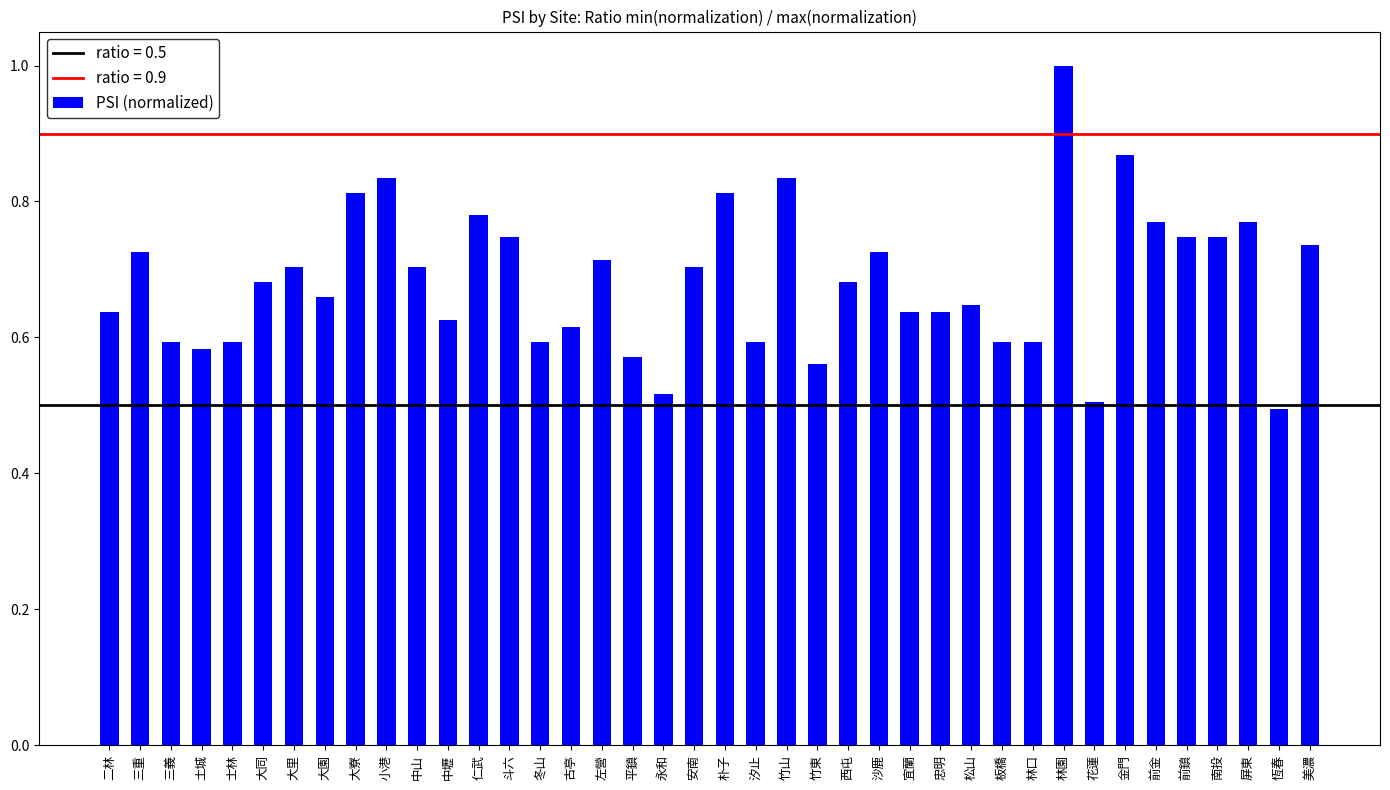

At which category does the chart reach its minimum across all series?

恆春